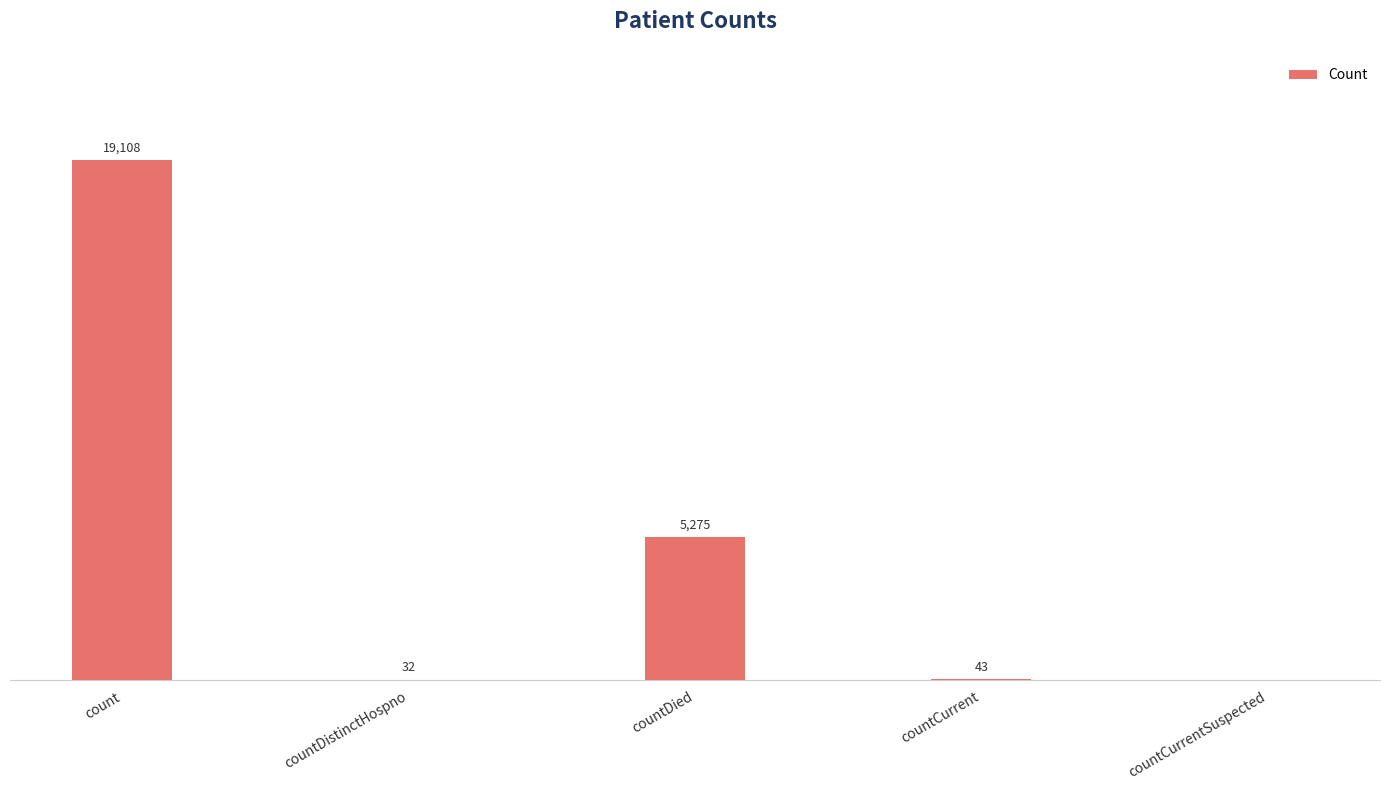

At which category does the chart reach its peak across all series?

count